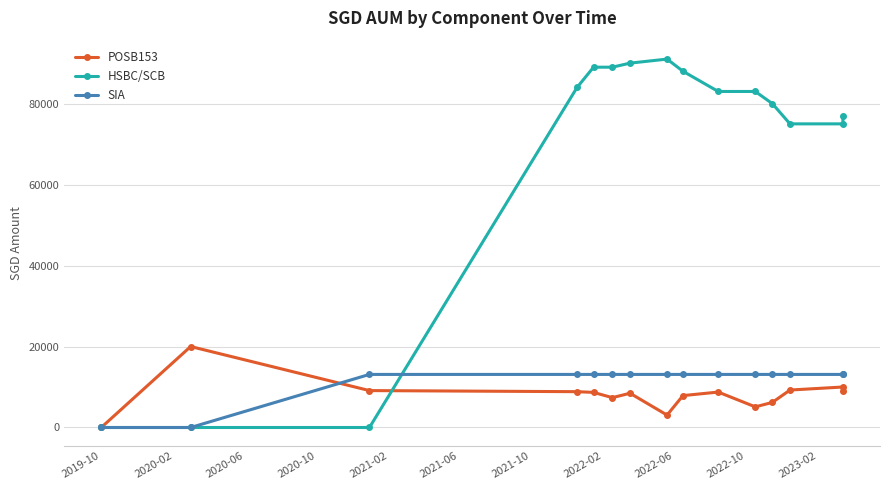

At which category does POSB153 reach its first local peak?

2020-02